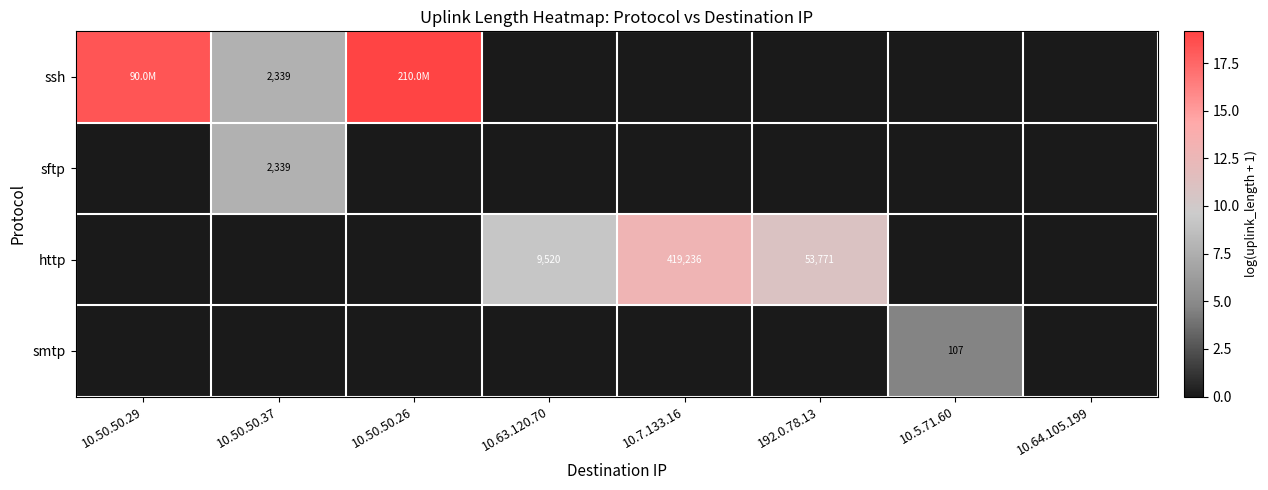

What is the difference between the maximum and second lowest values in the http series?

12.9